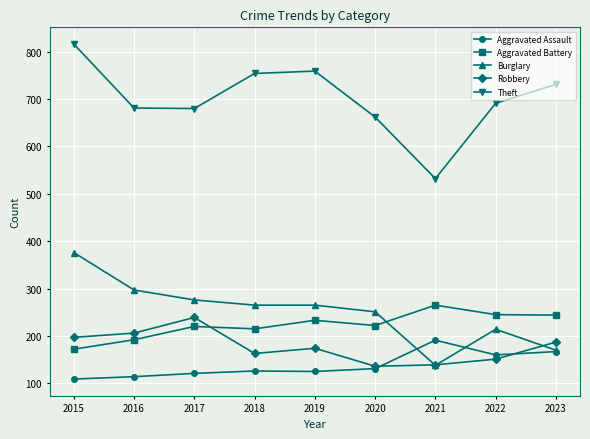

Does the chart display data point markers on the line(s)?

Yes